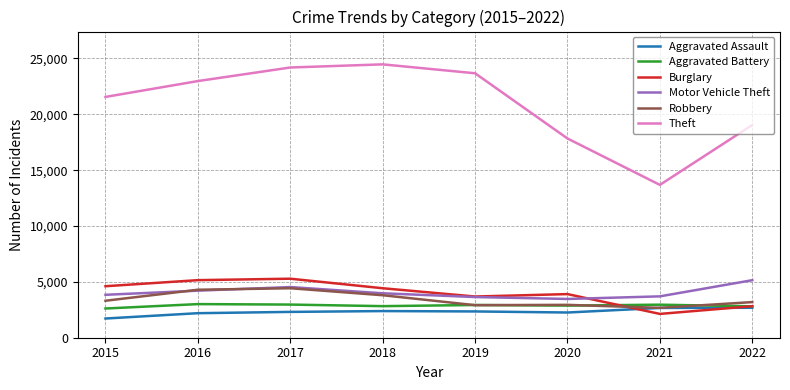

Is the value of Aggravated Assault at 2015 greater than the value of Robbery at 2016?

No